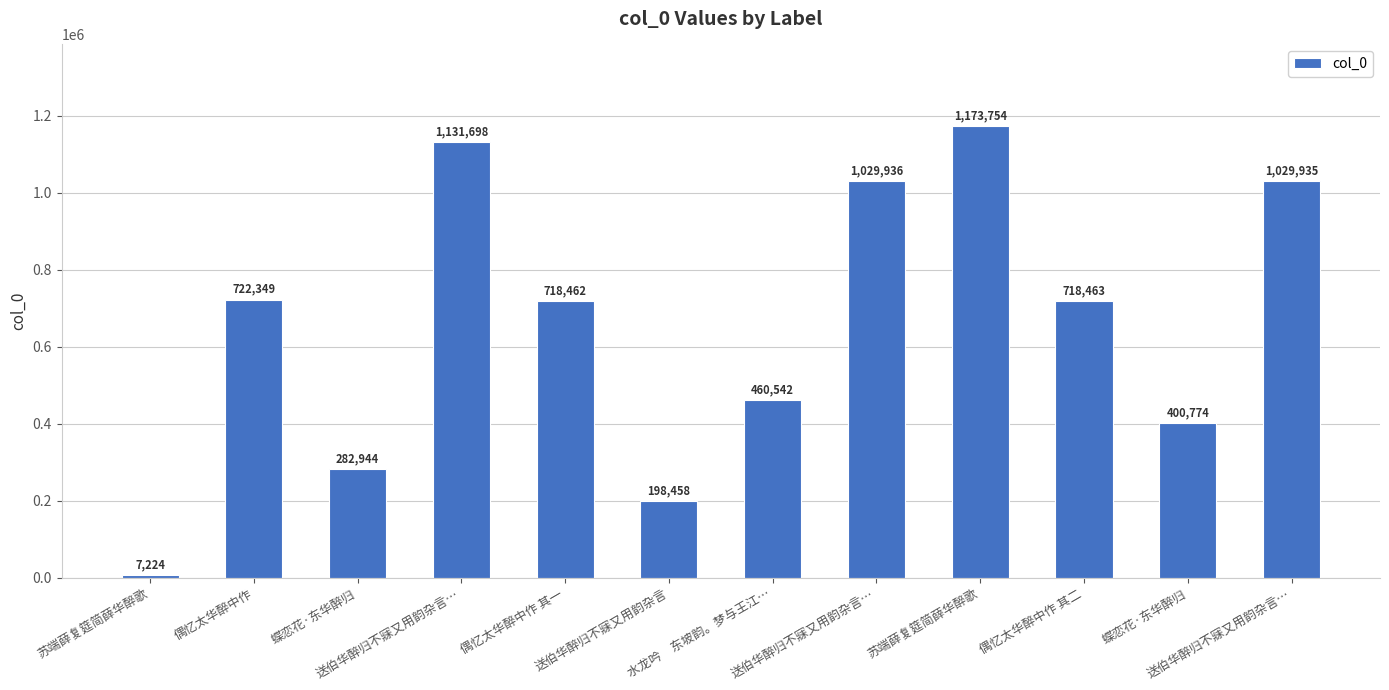

List the labels in order of value, smallest first.

苏端薛复筵简薛华醉歌, 送伯华醉归不寐又用韵杂言, 蝶恋花·东华醉归, 蝶恋花·东华醉归, 水龙吟　东坡韵。梦与王江…, 偶忆太华醉中作 其一, 偶忆太华醉中作 其二, 偶忆太华醉中作, 送伯华醉归不寐又用韵杂言…, 送伯华醉归不寐又用韵杂言…, 送伯华醉归不寐又用韵杂言…, 苏端薛复筵简薛华醉歌